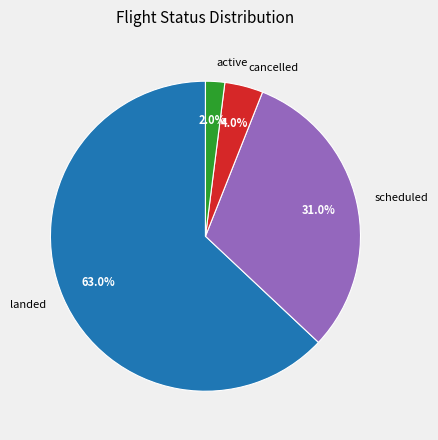

Is there any slice that represents more than half of the pie?

Yes